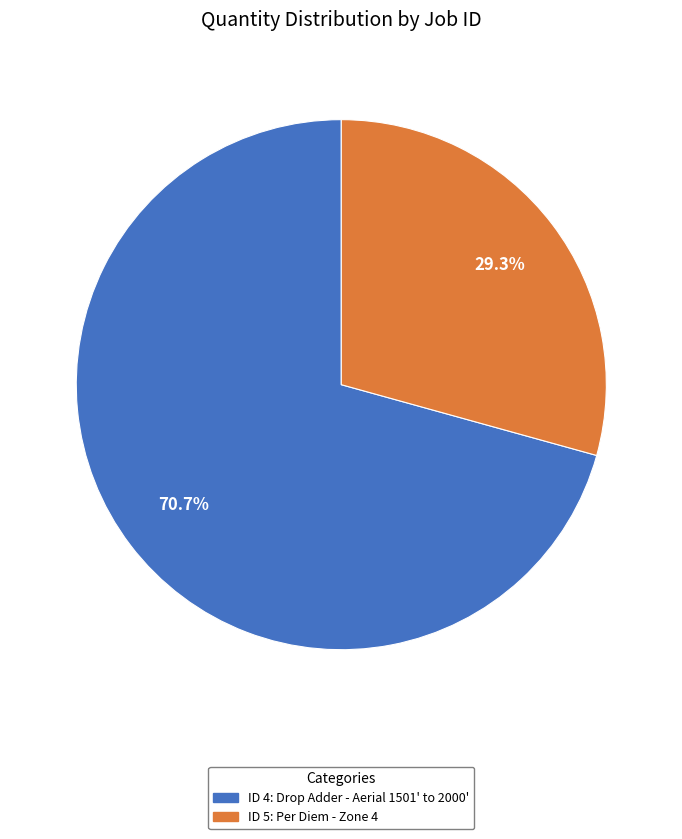

Is there a majority slice in this chart?

Yes